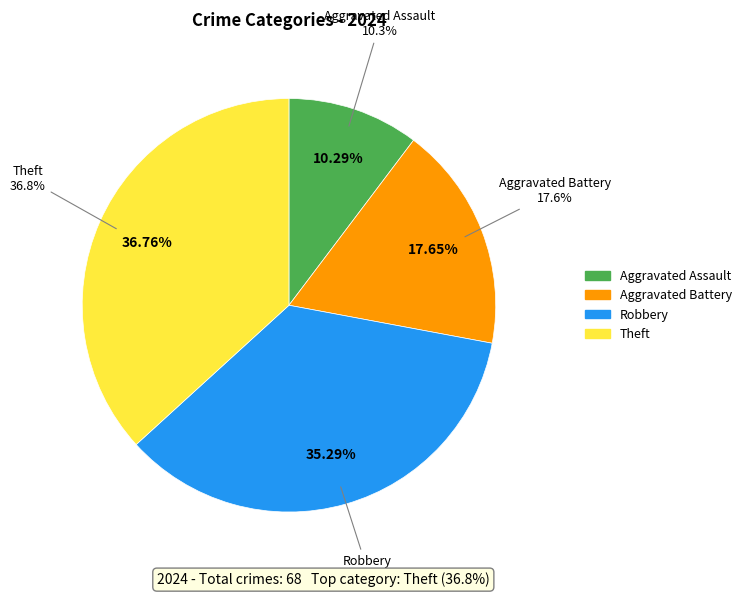

Which slice is the largest?

Theft